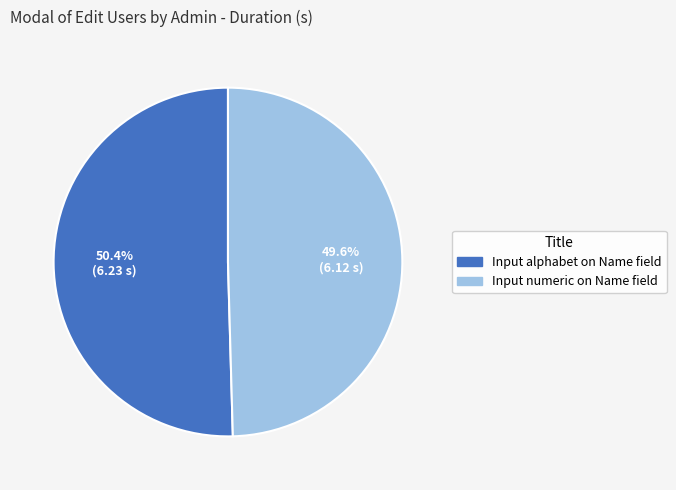

Rank the categories by value from highest to lowest.

Input alphabet on Name field, Input numeric on Name field